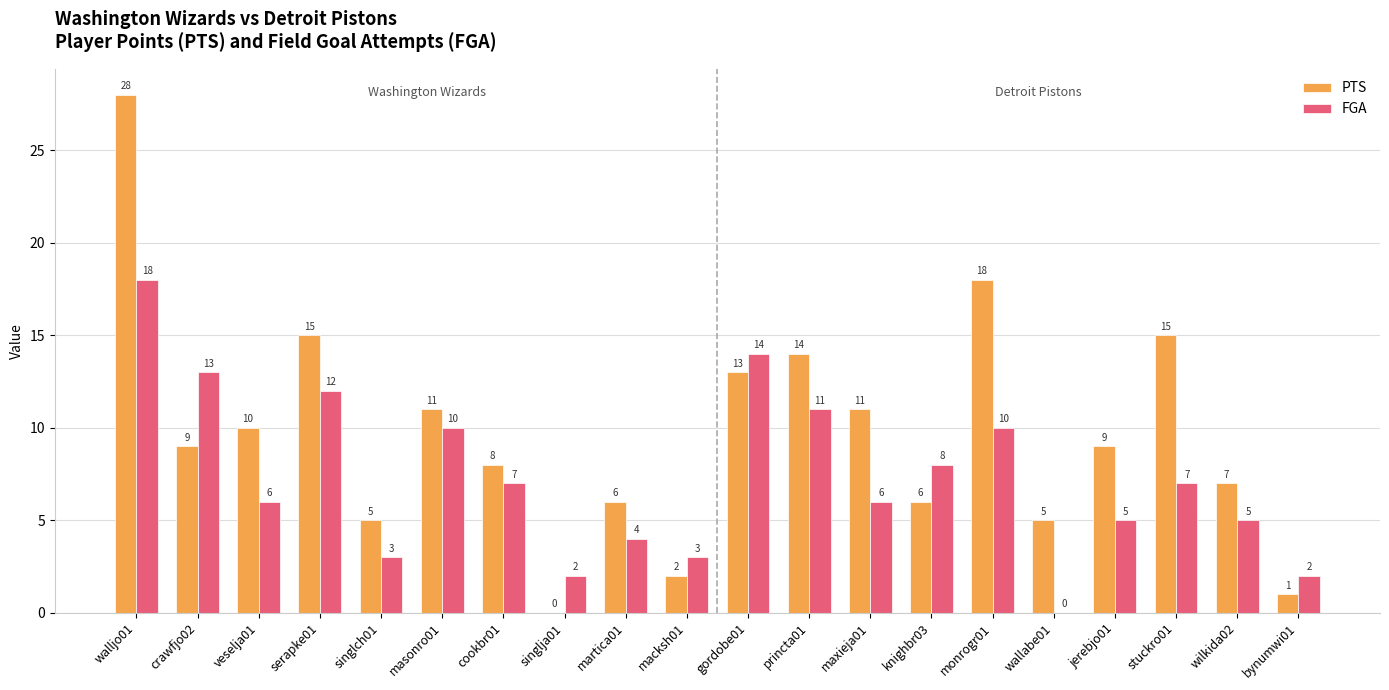

At which category is the sum across all series the highest?

walljo01